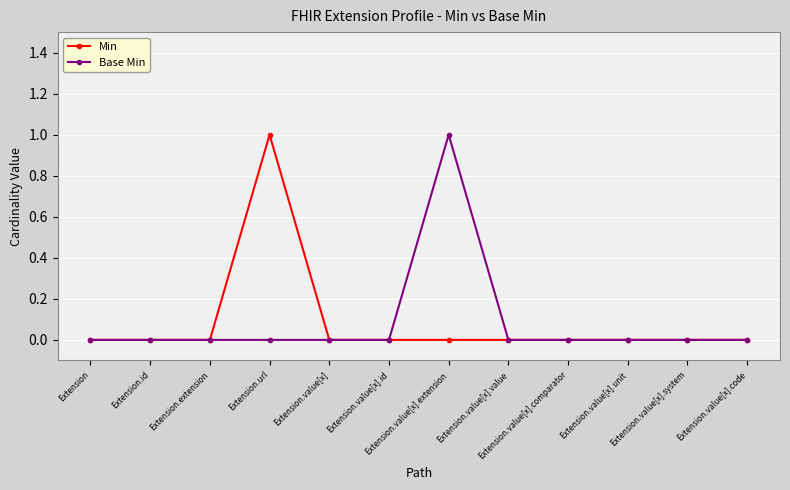

In Base Min, how many points are higher than both neighbors (excluding endpoints)?

1